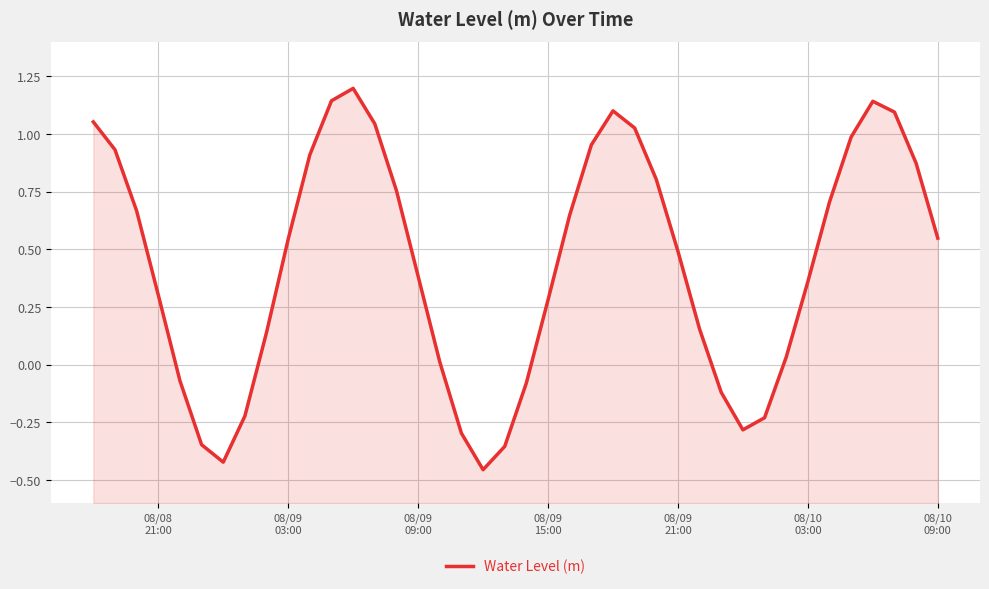

Does the chart have visible grid lines?

Yes